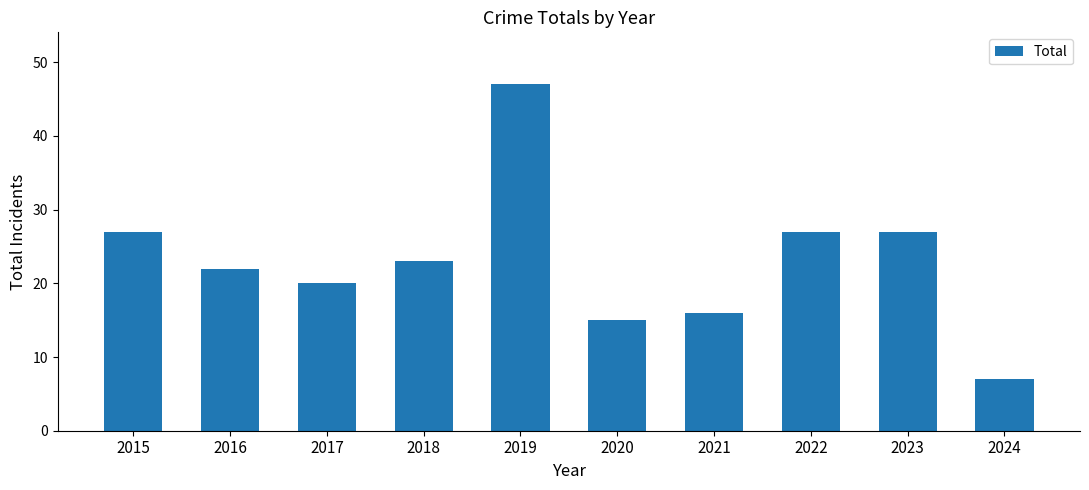

Read the value at 2016, to the nearest 5.

20